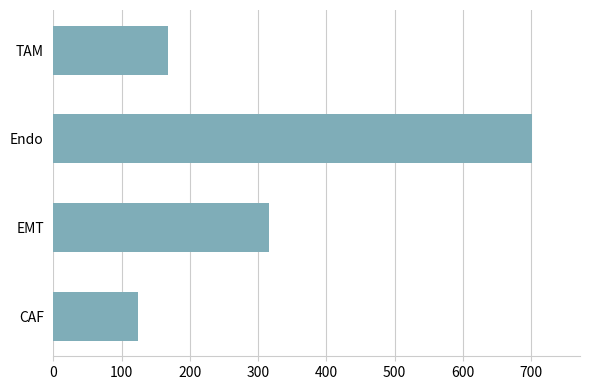

At which category does the chart reach its peak across all series?

Endo